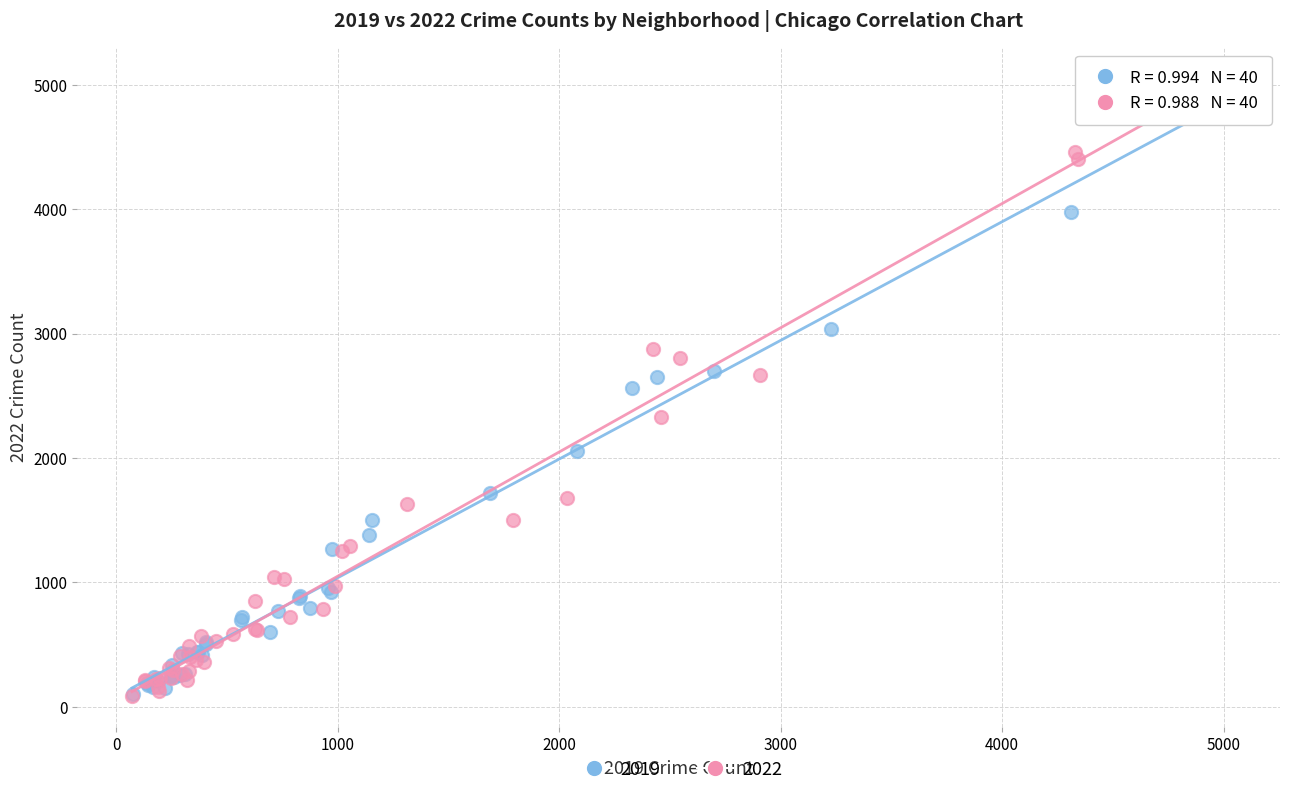

Which series reaches the maximum Y coordinate?

2019